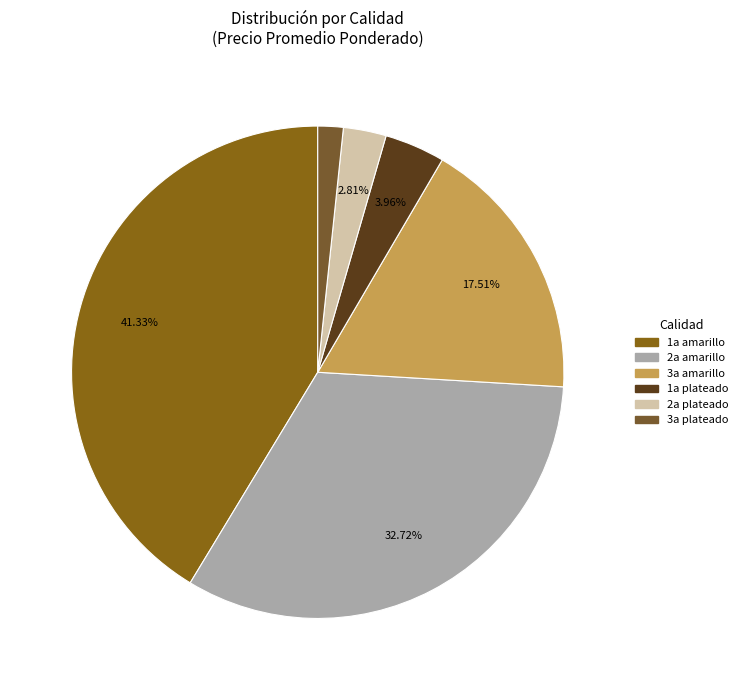

Count the number of slices in the pie.

6